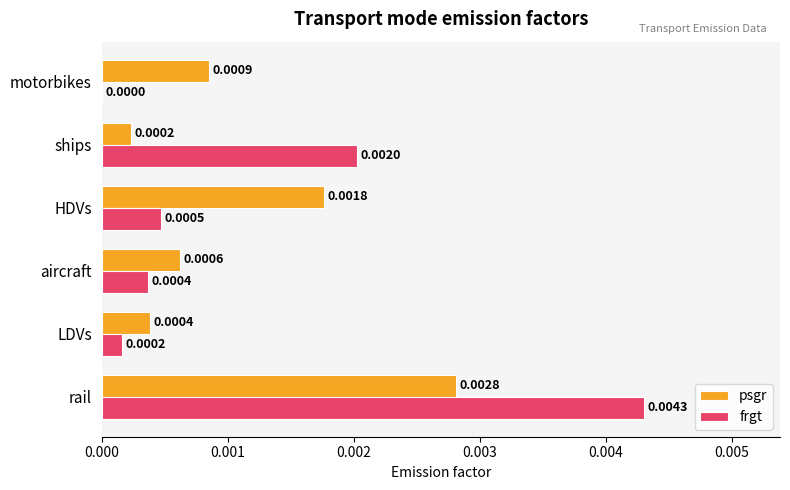

What are all the series names shown in the legend?

psgr, frgt